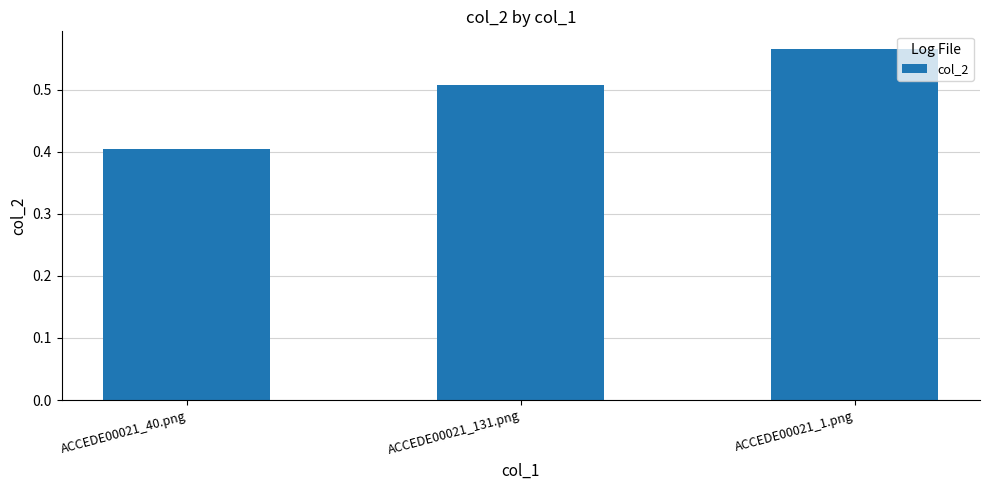

How many values are between 0 and 1?

3